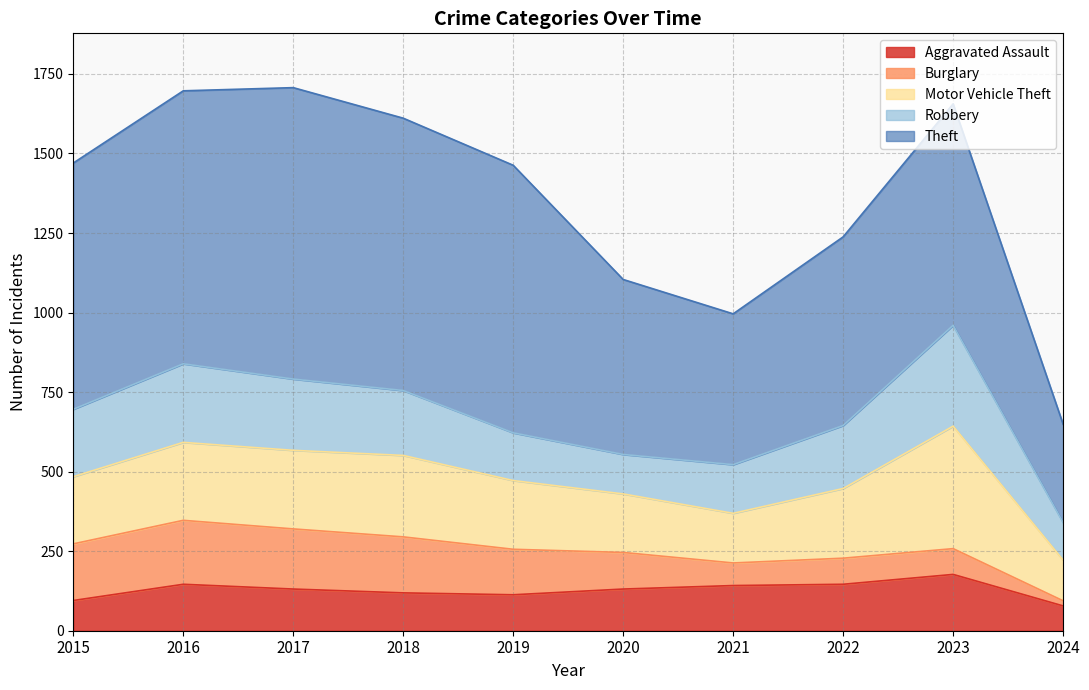

Is it true that Robbery equals 55 at 2018?

False